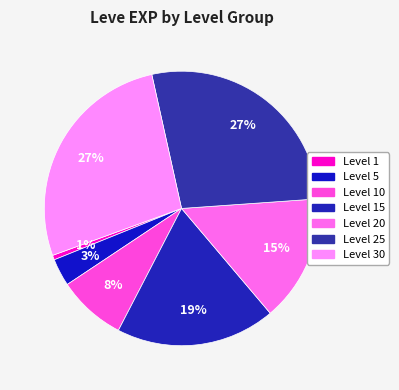

How many segments does this pie chart have?

7